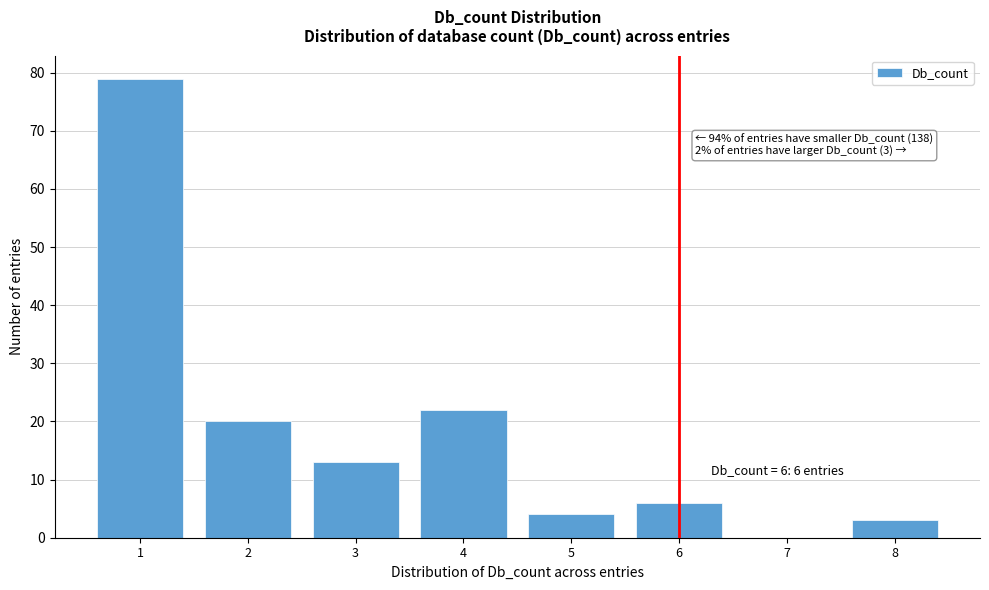

Over which range of the x-axis is the bar tallest?

0.5 to 1.5